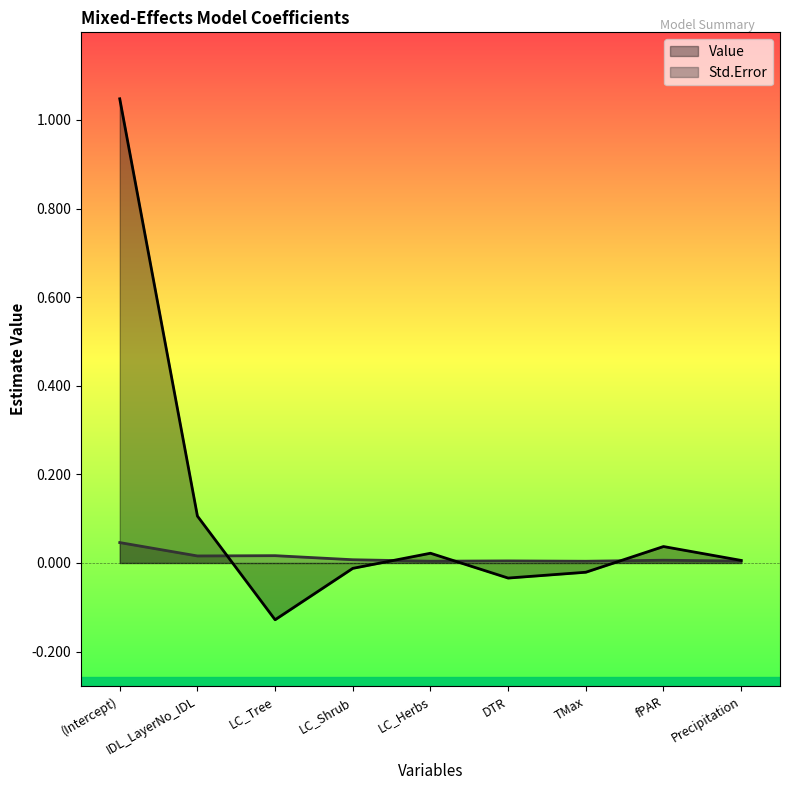

What is the total value across all series at (Intercept)?

1.1